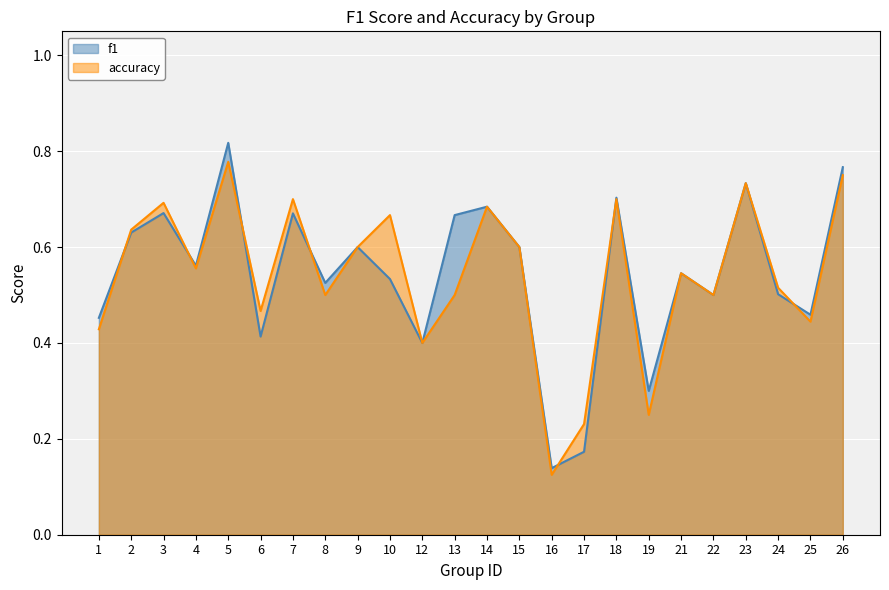

What is the value of the f1 point at the 2nd from the left?

0.6